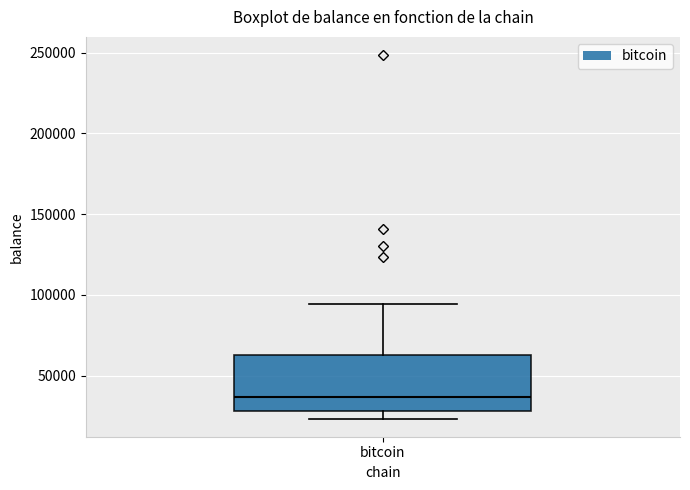

Where is the upper edge of the box for bitcoin on the y-axis? The values are not printed on the chart, so give them approximately, as read against the axis.

65000